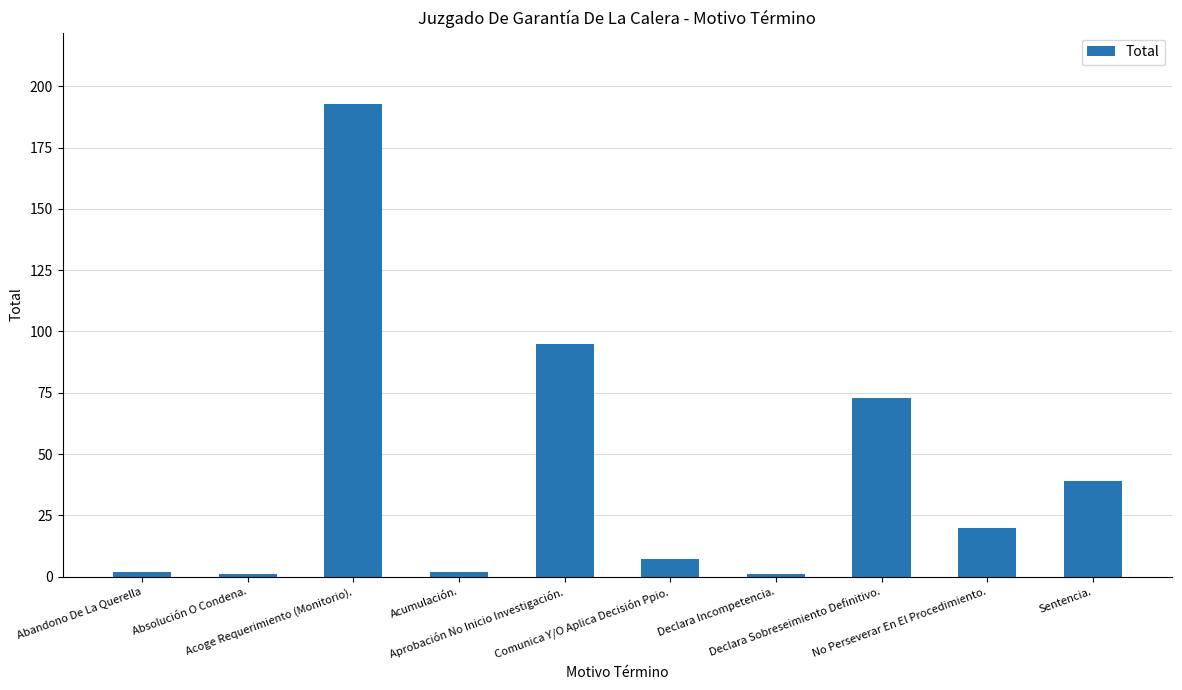

What is the label of the 6th bar from the left?

Comunica Y/O Aplica Decisión Ppio.